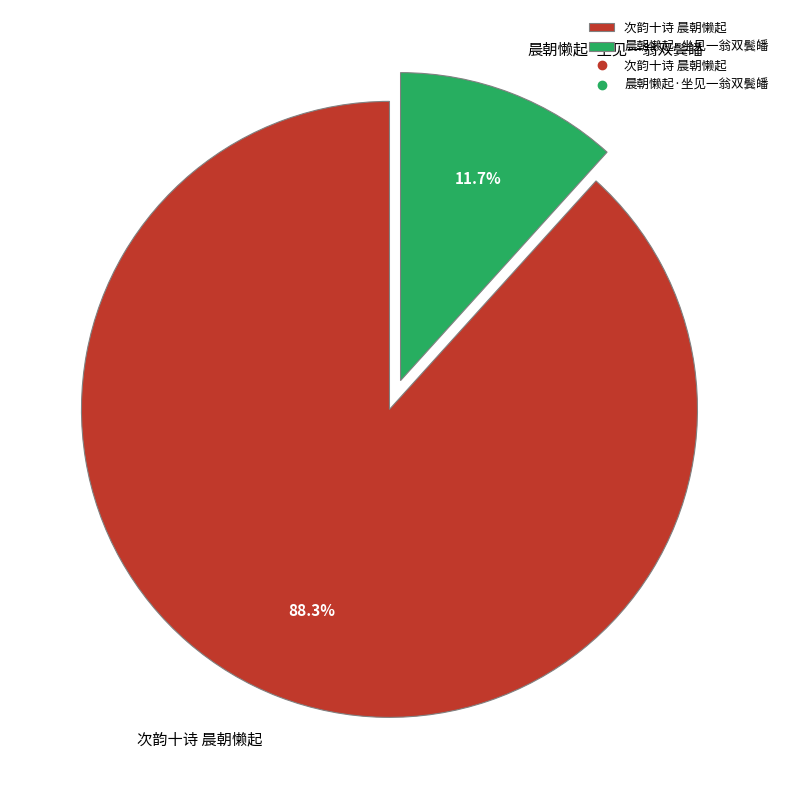

Count the number of slices in the pie.

2